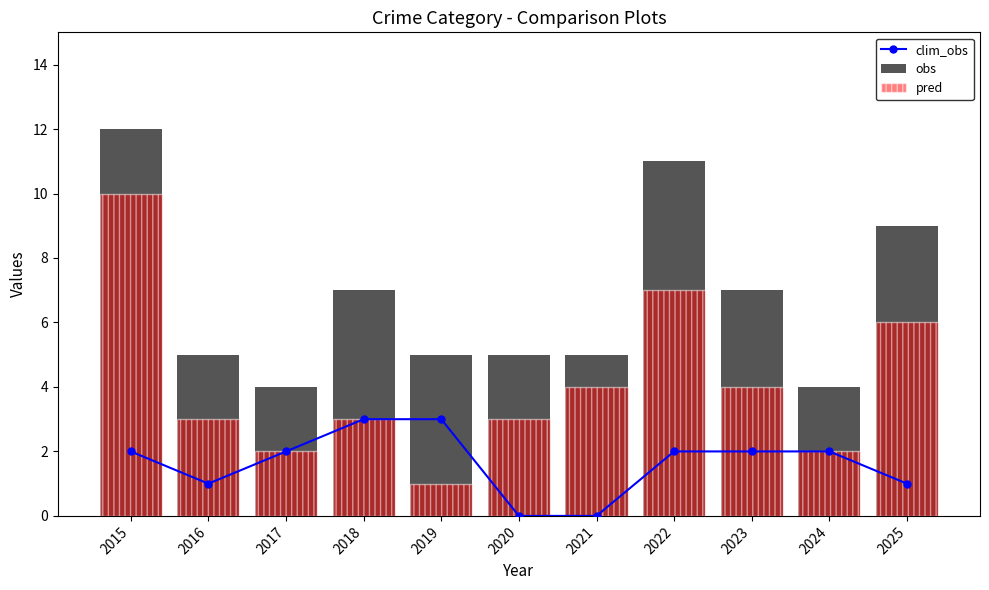

Read the obs value at 2018.

7